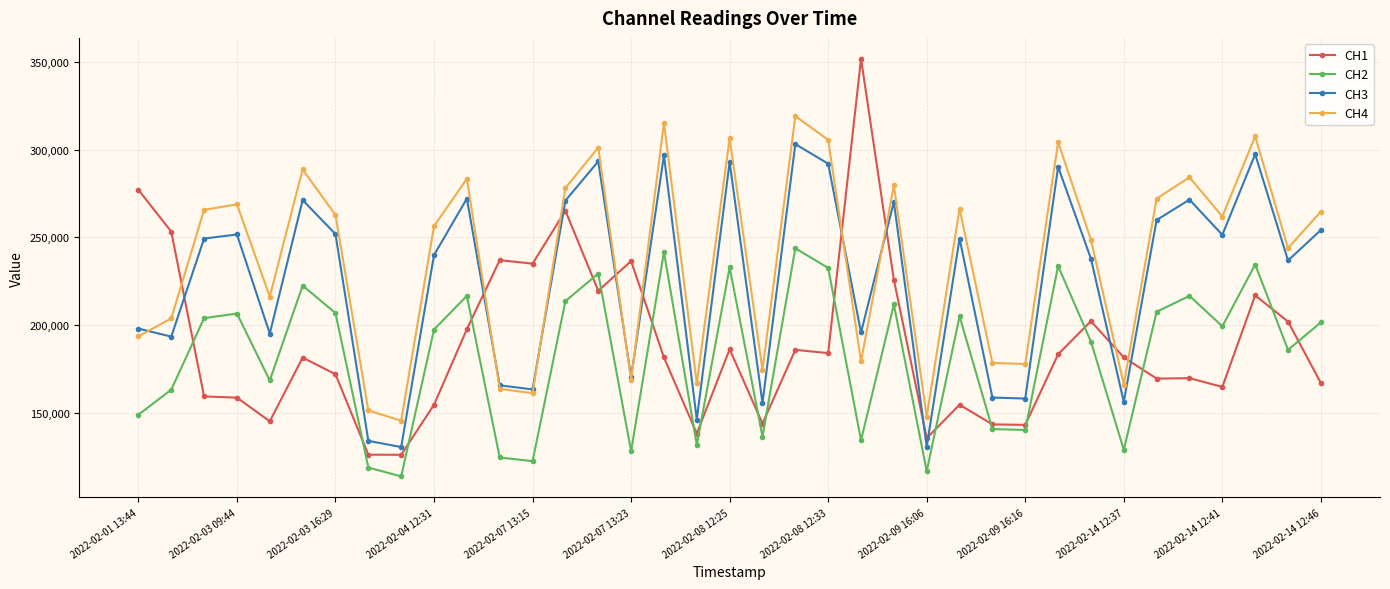

True or false: CH4 has more than 2 interior local peaks.

True